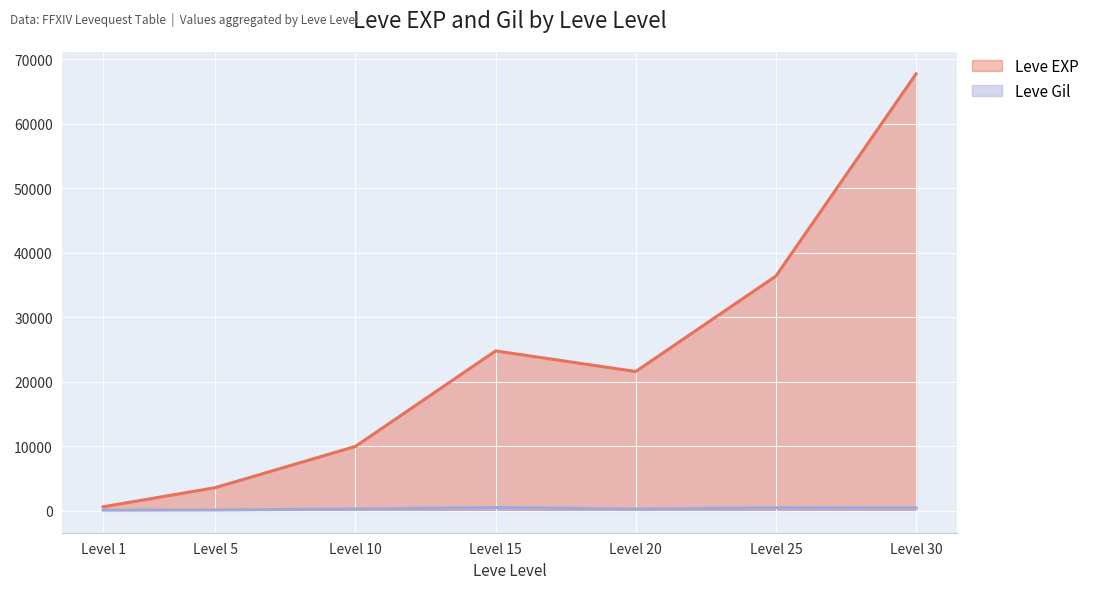

Which series has the widest spread of values?

Leve EXP